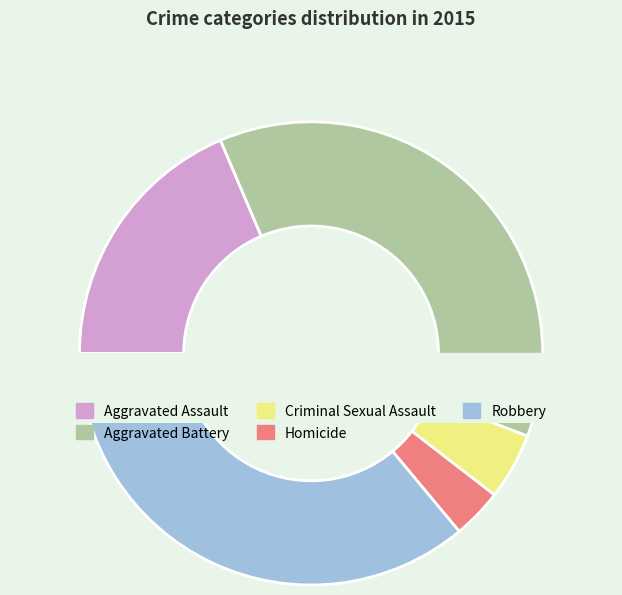

Does Criminal Sexual Assault account for over 50% of the chart?

No